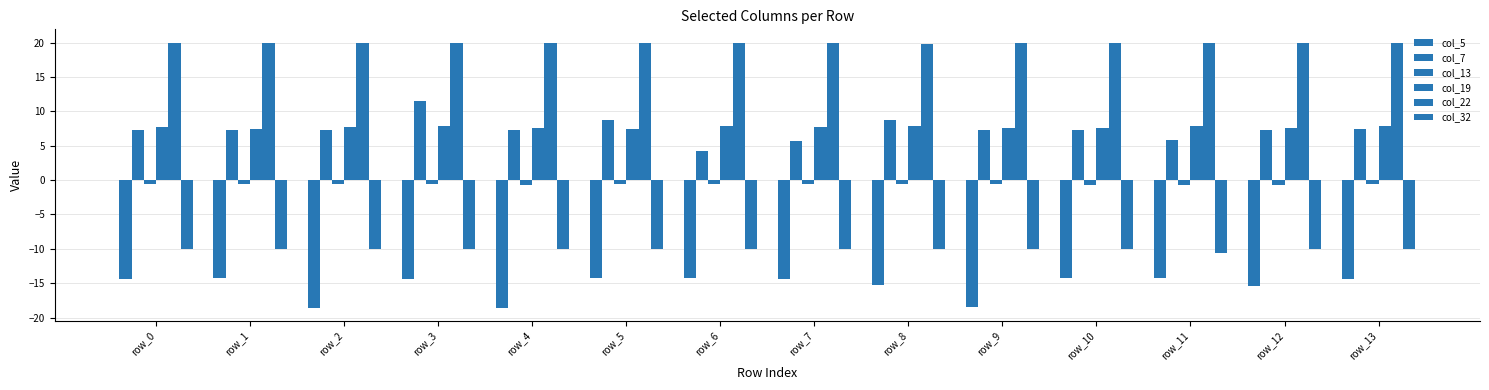

At which category does the chart reach its peak across all series?

row_6